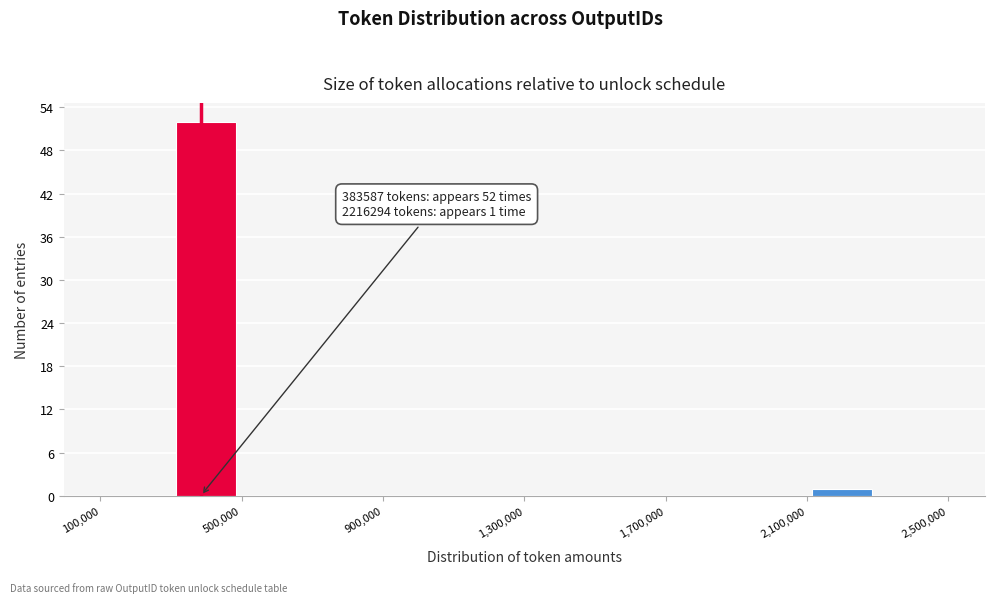

Which range on the x-axis has the tallest bar?

300000 to 500000